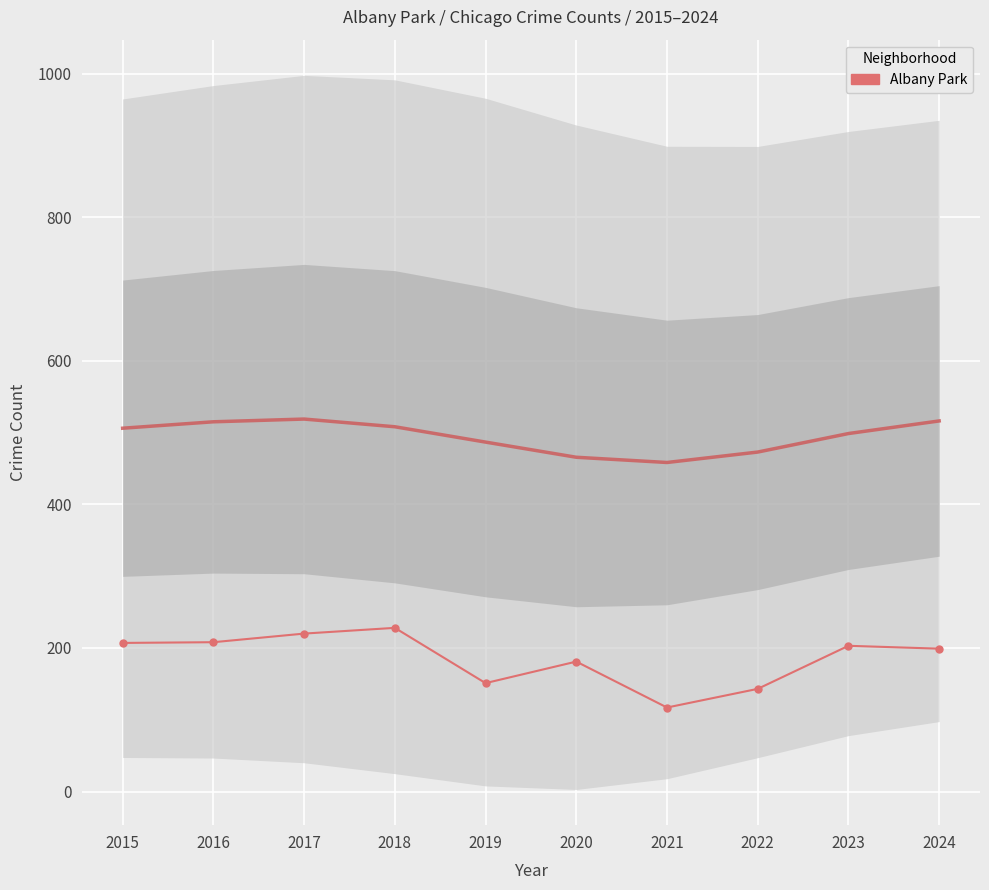

At which label does the data first exceed 203?

2015